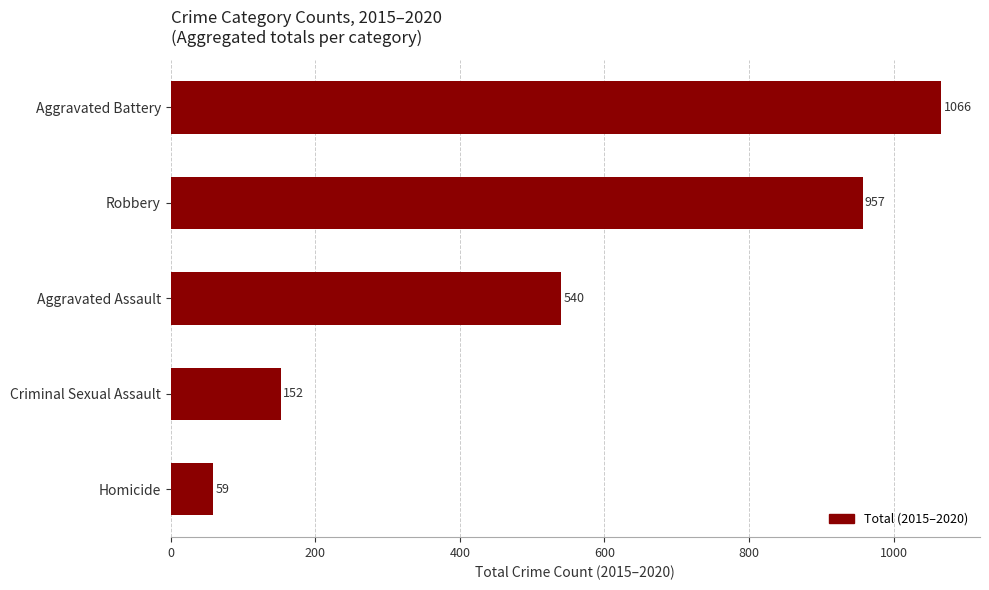

What is the ratio of the value at Aggravated Battery to the value at Robbery?

1.1